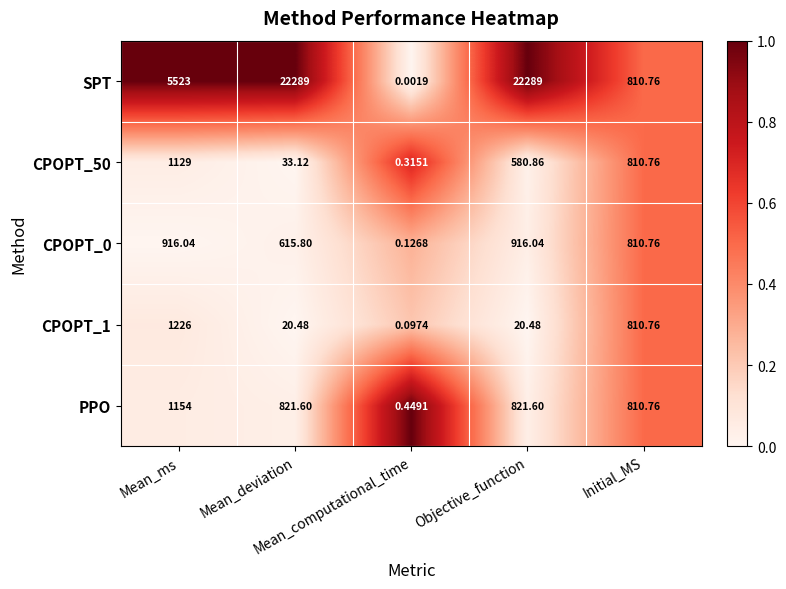

Which series has the largest range (max minus min)?

SPT